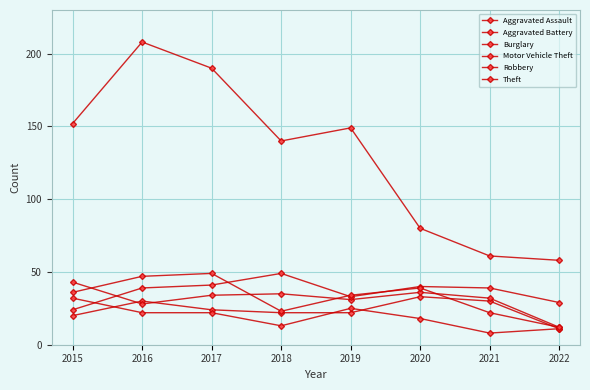

Which category has the highest value across all series?

2016